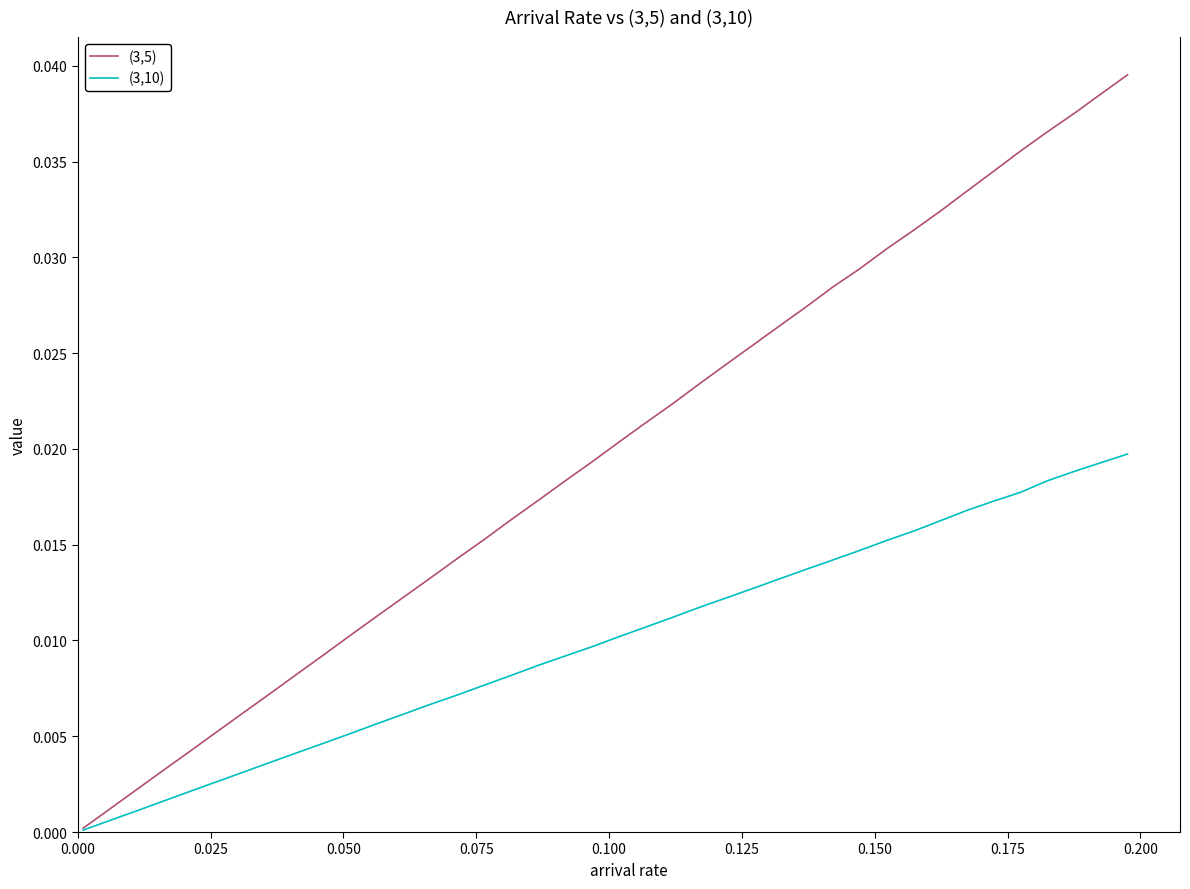

Which series has the widest spread of values?

(3,5)